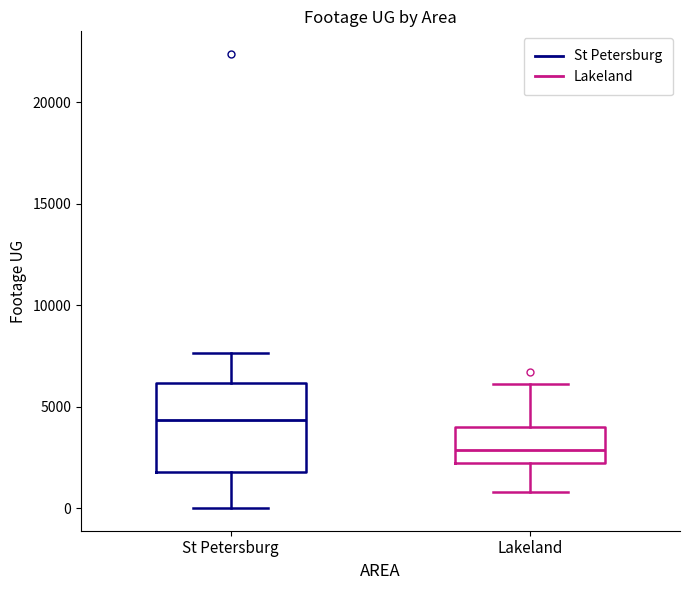

Where does the lower whisker of the box for Lakeland end on the y-axis? The values are not printed on the chart, so give them approximately, as read against the axis.

1000